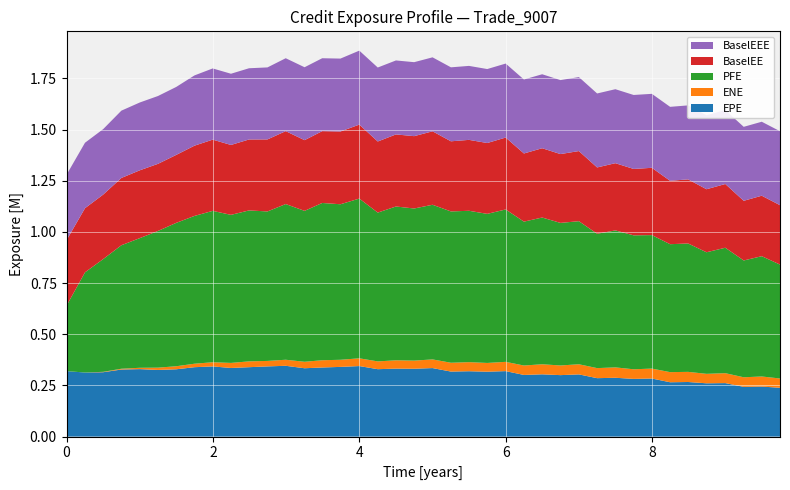

Reading right to left, what are all the values shown in this chart?

EPE: 9.74795=238368.0	9.49863=244463.0	9.25206=242938.0	9.0007=261335.0	8.74387=260338.0	8.4925=266643.0	8.24658=265422.0	7.99726=283750.0	7.74795=281889.0	7.49863=287361.0	7.24932=285406.0	7.0=303854.0	6.74795=300230.0	6.49863=304211.0	6.24932=301193.0	6.0=319812.0	5.74795=317034.0	5.49863=319292.0	5.25206=317627.0	5.0007=334731.0	4.74933=331455.0	4.5007=332045.0	4.25205=329317.0	4.0=344529.0	3.74247=340468.0	3.49315=337589.0	3.25205=333873.0	2.99452=345851.0	2.74521=342884.0	2.49315=339063.0	2.24658=335218.0	1.99726=342763.0	1.74795=339022.0	1.49863=328776.0	1.24933=325556.0	1.0007=329605.0	0.74933=327633.0	0.500696=314464.0	0.252055=312983.0	0.0=319802.0
ENE: 9.74795=45509.8	9.49863=49150.0	9.25206=46858.4	9.0007=48446.4	8.74387=46210.0	8.4925=49576.1	8.24658=49460.3	7.99726=48497.5	7.74795=46928.7	7.49863=50734.5	7.24932=49129.6	7.0=49520.3	6.74795=47214.2	6.49863=49136.4	6.24932=46035.0	6.0=45350.2	5.74795=42730.2	5.49863=44379.1	5.25206=43121.0	5.0007=42340.3	4.74933=39663.0	4.5007=40639.2	4.25205=37977.7	4.0=37917.8	3.74247=34746.7	3.49315=35428.4	3.25205=31635.3	2.99452=29567.5	2.74521=26759.2	2.49315=28476.3	2.24658=24710.1	1.99726=20464.3	1.74795=17001.9	1.49863=14880.1	1.24933=11235.1	1.0007=6473.2	0.74933=3856.6	0.500696=1930.1	0.252055=0.0	0.0=0.0
PFE: 9.74795=556460.0	9.49863=587720.0	9.25206=570632.0	9.0007=612874.0	8.74387=593954.0	8.4925=627280.0	8.24658=625084.0	7.99726=652148.0	7.74795=654434.0	7.49863=669230.0	7.24932=656420.0	7.0=699018.0	6.74795=696545.0	6.49863=716932.0	6.24932=702950.0	6.0=744564.0	5.74795=728383.0	5.49863=739495.0	5.25206=739286.0	5.0007=755537.0	4.74933=743259.0	4.5007=751438.0	4.25205=727061.0	4.0=780362.0	3.74247=759871.0	3.49315=768373.0	3.25205=737286.0	2.99452=760685.0	2.74521=730307.0	2.49315=737388.0	2.24658=723365.0	1.99726=739571.0	1.74795=722026.0	1.49863=700565.0	1.24933=667859.0	1.0007=633499.0	0.74933=603311.0	0.500696=550864.0	0.252055=489463.0	0.0=319802.0
BaselEE: 9.74795=290175.0	9.49863=295463.0	9.25206=291539.0	9.0007=311348.0	8.74387=307945.0	8.4925=313199.0	8.24658=309632.0	7.99726=328726.0	7.74795=324360.0	7.49863=328419.0	7.24932=323977.0	7.0=342588.0	6.74795=336277.0	6.49863=338521.0	6.24932=332983.0	6.0=351277.0	5.74795=346112.0	5.49863=346484.0	5.25206=342631.0	5.0007=358895.0	4.74933=353434.0	4.5007=352143.0	4.25205=347355.0	4.0=361415.0	3.74247=355477.0	3.49315=350867.0	3.25205=345478.0	2.99452=356205.0	2.74521=351864.0	2.49315=346663.0	2.24658=341498.0	1.99726=347926.0	1.74795=343246.0	1.49863=332019.0	1.24933=327931.0	1.0007=331342.0	0.74933=328806.0	0.500696=315165.0	0.252055=313334.0	0.0=319802.0
BaselEEE: 9.74795=361415.0	9.49863=361415.0	9.25206=361415.0	9.0007=361415.0	8.74387=361415.0	8.4925=361415.0	8.24658=361415.0	7.99726=361415.0	7.74795=361415.0	7.49863=361415.0	7.24932=361415.0	7.0=361415.0	6.74795=361415.0	6.49863=361415.0	6.24932=361415.0	6.0=361415.0	5.74795=361415.0	5.49863=361415.0	5.25206=361415.0	5.0007=361415.0	4.74933=361415.0	4.5007=361415.0	4.25205=361415.0	4.0=361415.0	3.74247=356205.0	3.49315=356205.0	3.25205=356205.0	2.99452=356205.0	2.74521=351864.0	2.49315=347926.0	2.24658=347926.0	1.99726=347926.0	1.74795=343246.0	1.49863=332019.0	1.24933=331342.0	1.0007=331342.0	0.74933=328806.0	0.500696=319802.0	0.252055=319802.0	0.0=319802.0